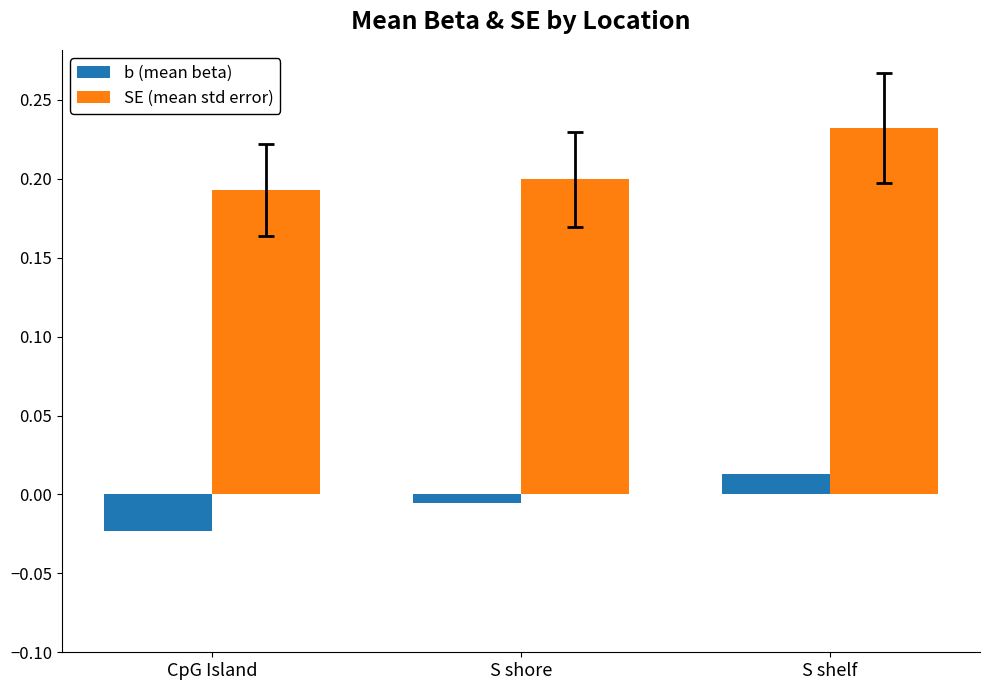

Rank the series by their average value, from lowest to highest.

b (mean beta), SE (mean std error)